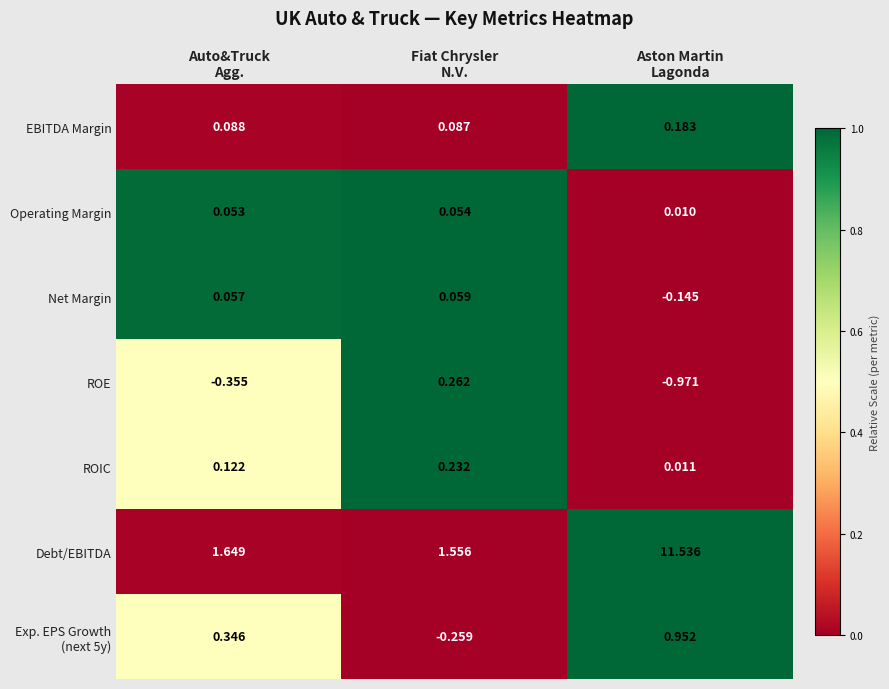

Which series has the largest range (max minus min)?

Debt/EBITDA